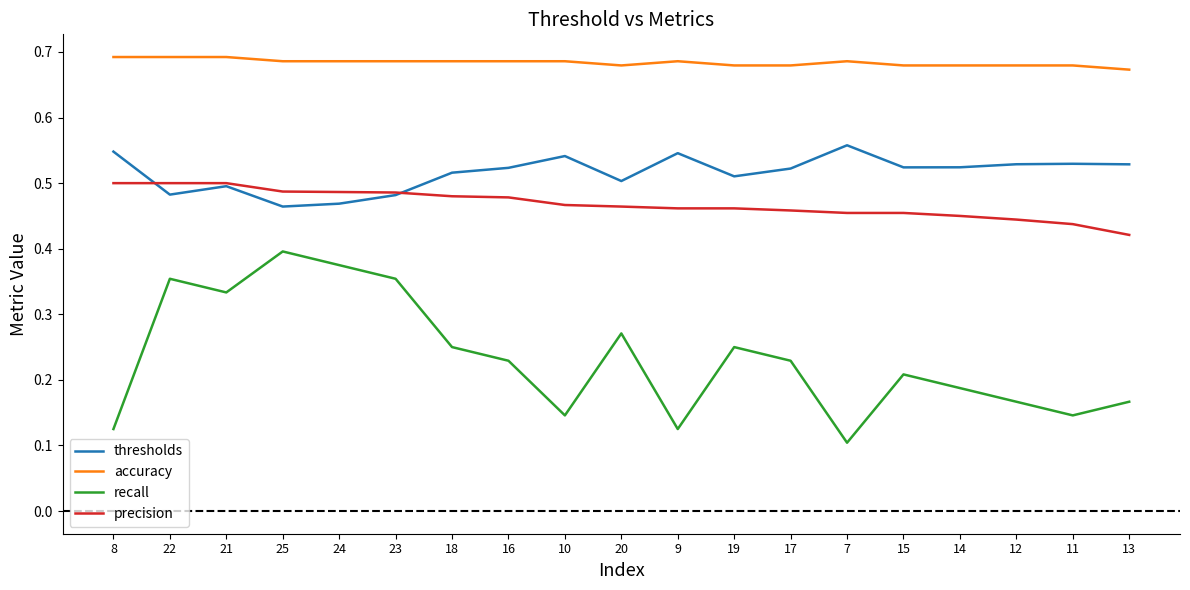

Which label corresponds to the smallest value in the chart?

7